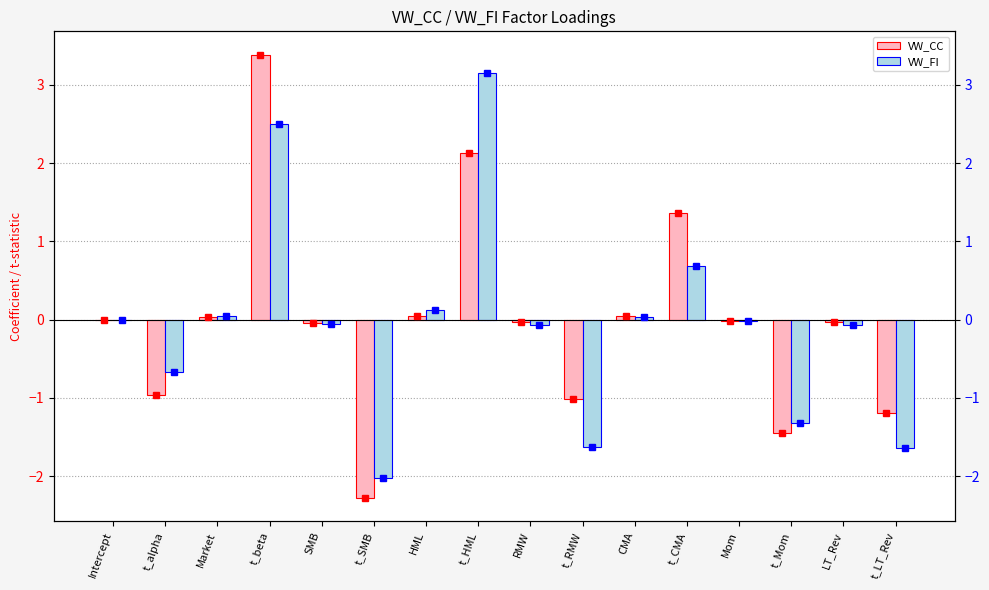

The VW_CC series shows -1.5 at t_Mom. True or false?

True